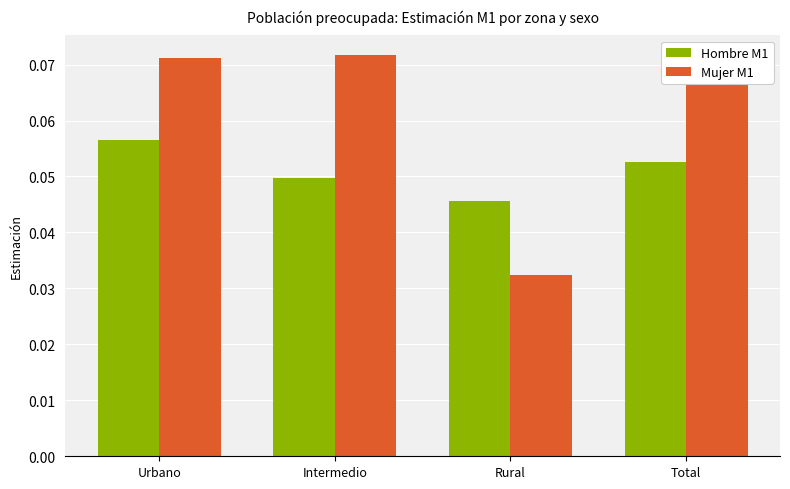

Count the number of data series in this chart.

2